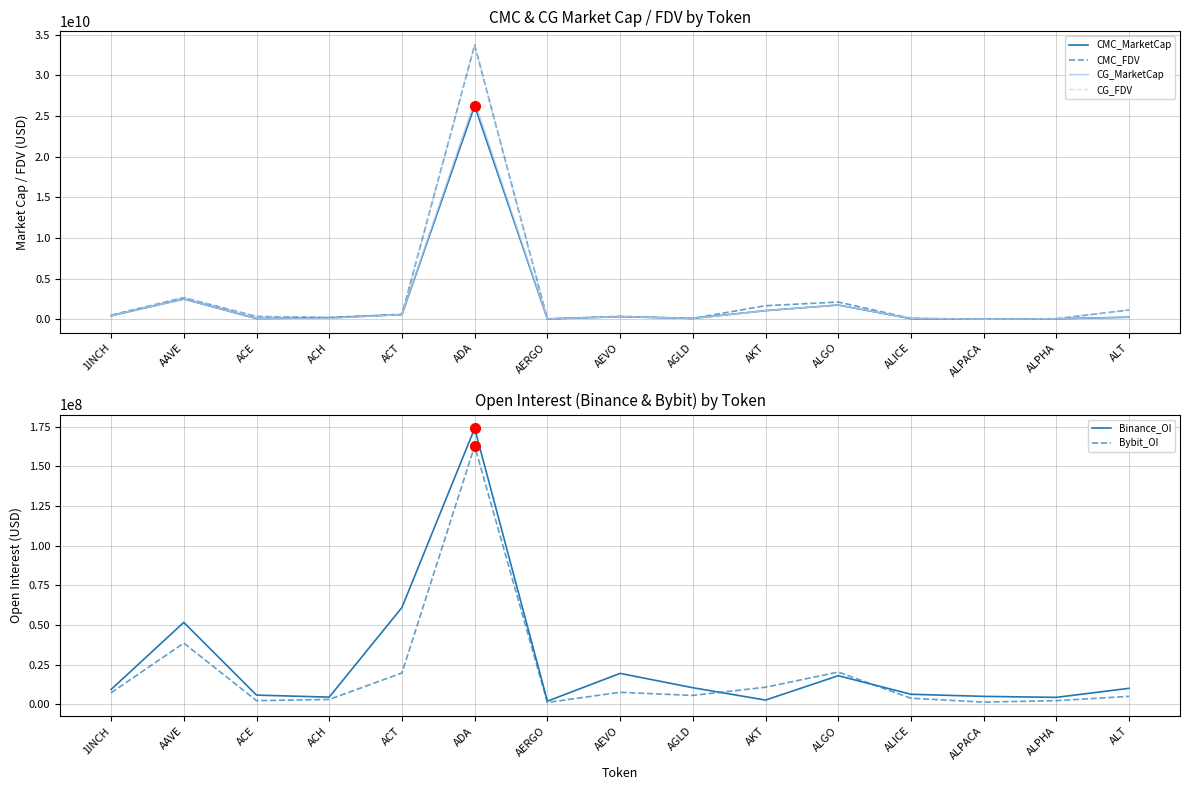

Which series has the widest spread of values?

CMC_FDV